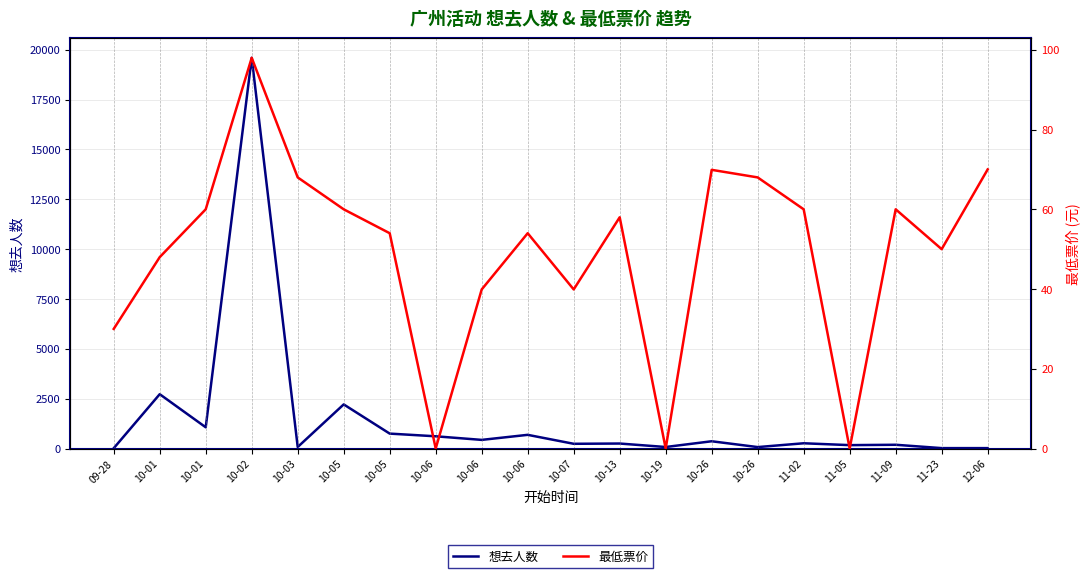

What is the difference between the highest and lowest values at 10-06?

612.0